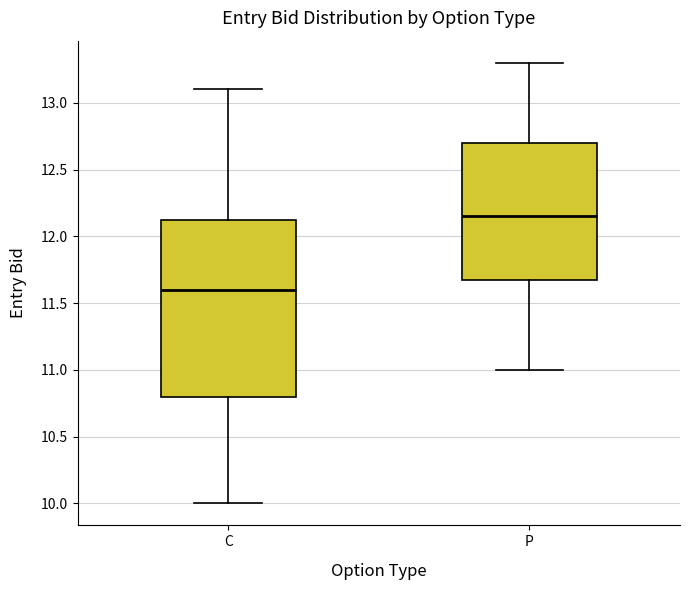

Reading left to right, transcribe this box plot: for each box, give where its median line is, the range the box spans, and where its two whiskers end, as read against the y-axis. The values are not printed on the chart, so give them approximately, as read against the axis.

C: median 11.60, box 10.80 to 12.15, whiskers 10.00 to 13.10
P: median 12.15, box 11.70 to 12.70, whiskers 11.00 to 13.30